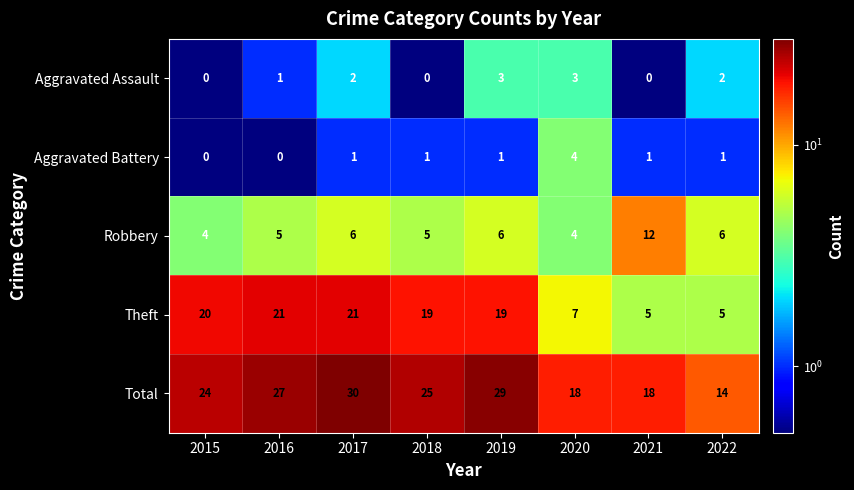

Between 2015 and 2021, which series saw the biggest shift?

Theft